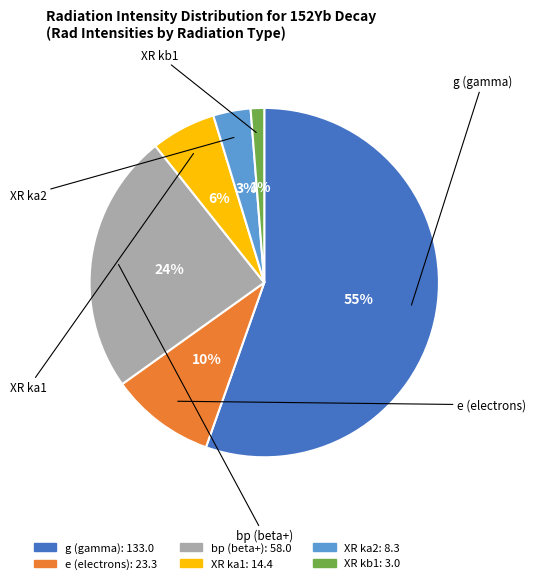

Which slice is the largest?

g